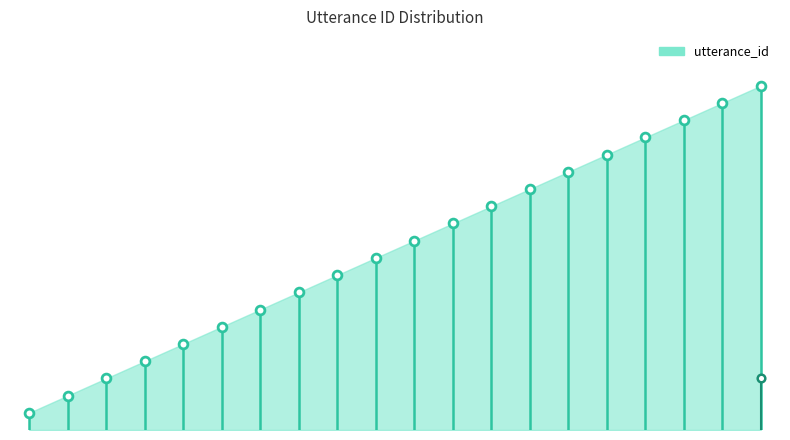

Which has a higher value, 3 or 5?

5